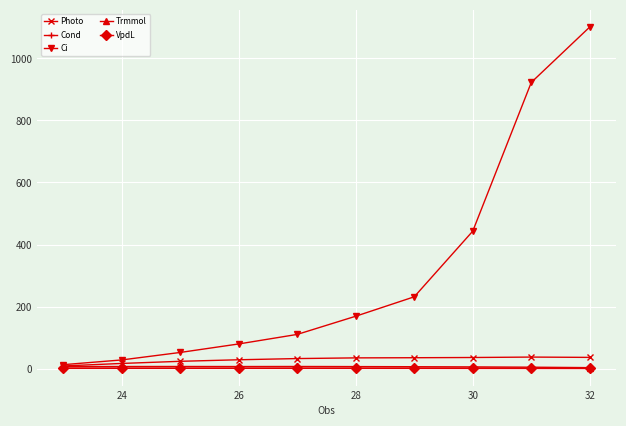

How many data points does each series have?

10